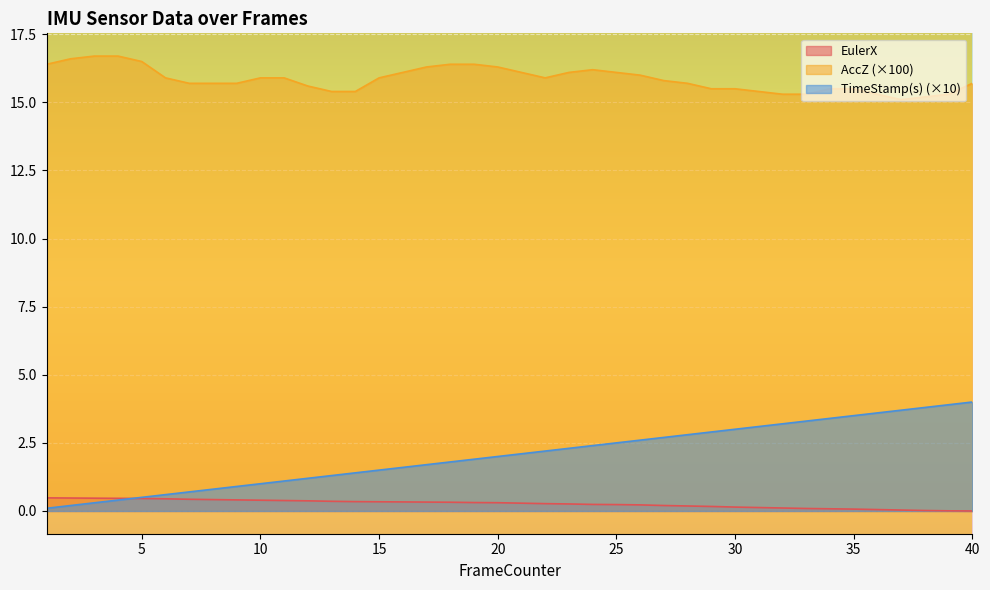

The value of EulerX at 21 is 0.3. True or false?

True